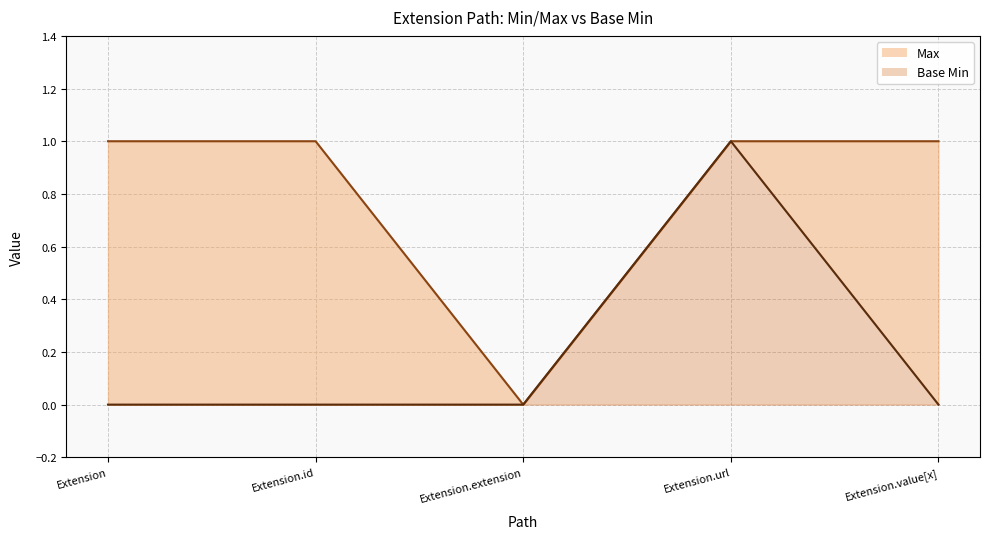

At which category does Base Min reach its first local peak?

Extension.url